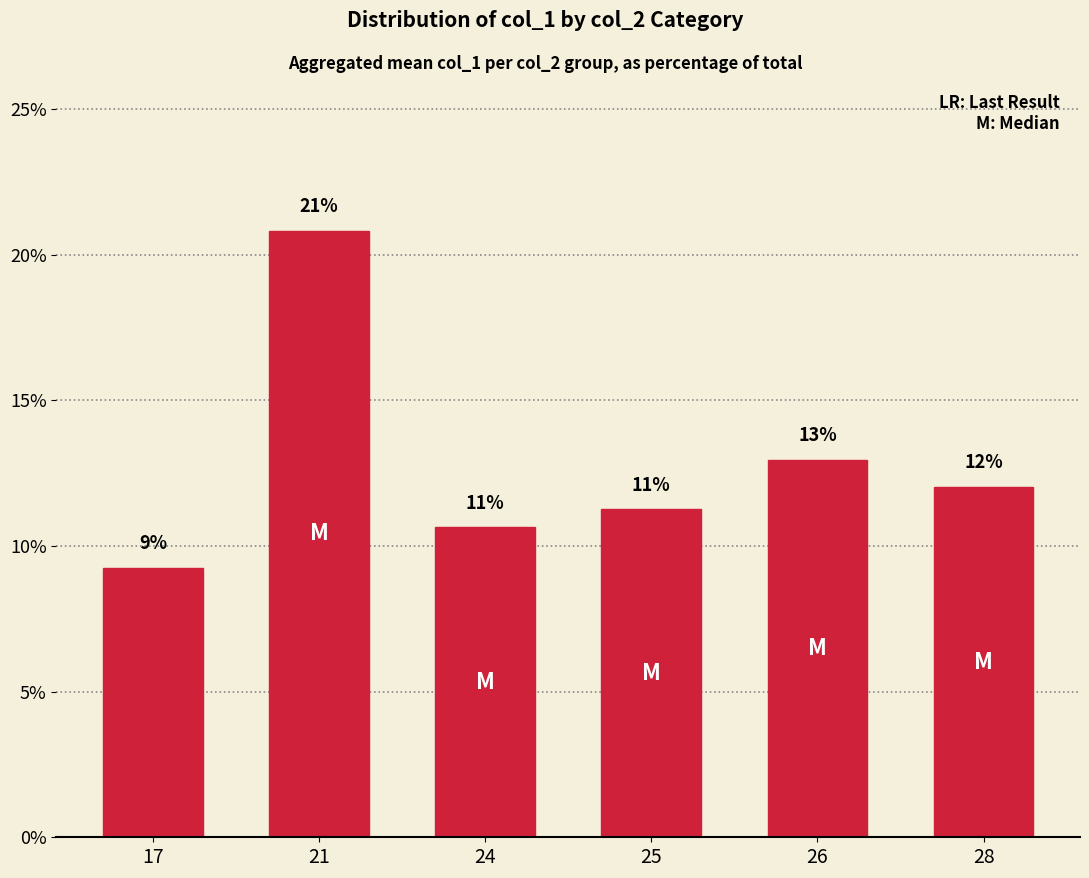

How many bars are there in total?

6